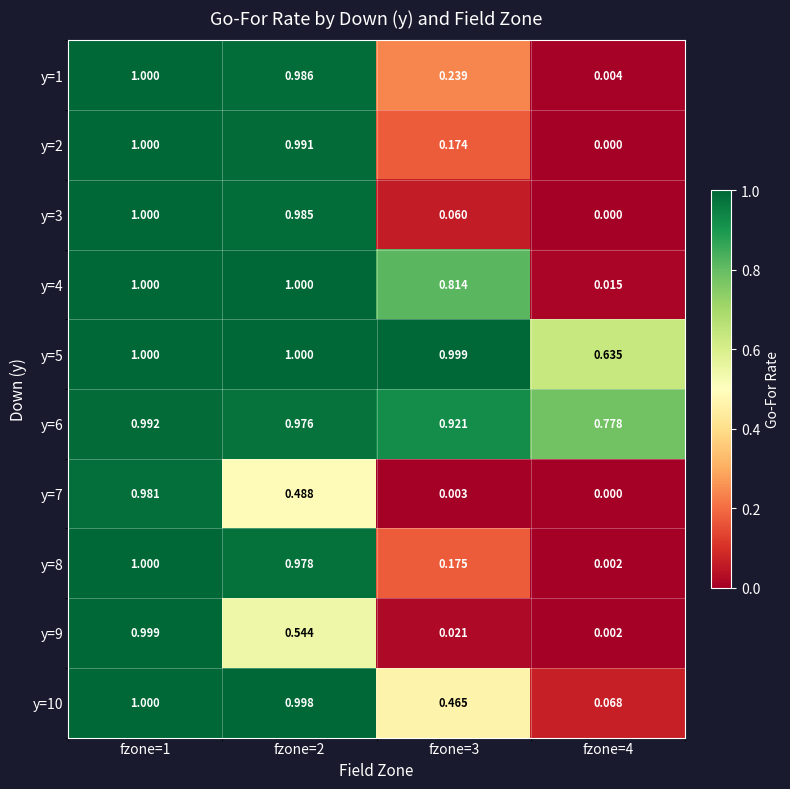

Is the value of y=8 at fzone=1 greater than the value of y=4 at fzone=3?

Yes